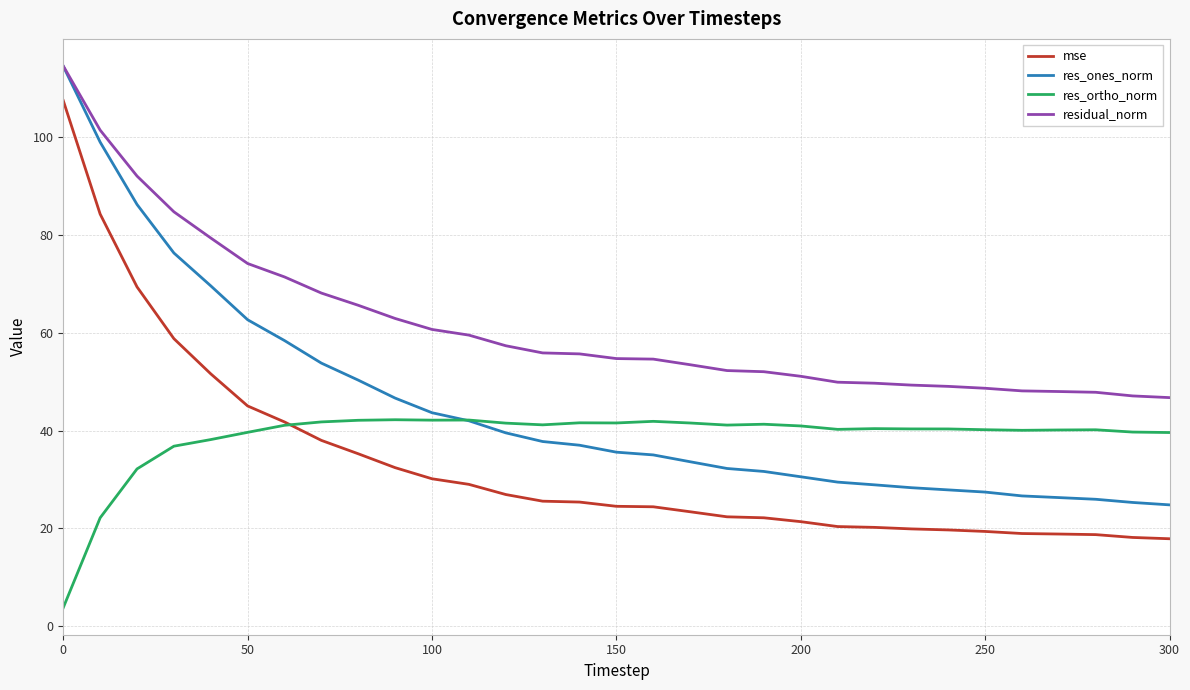

True or false: res_ones_norm and mse cross at least once.

False